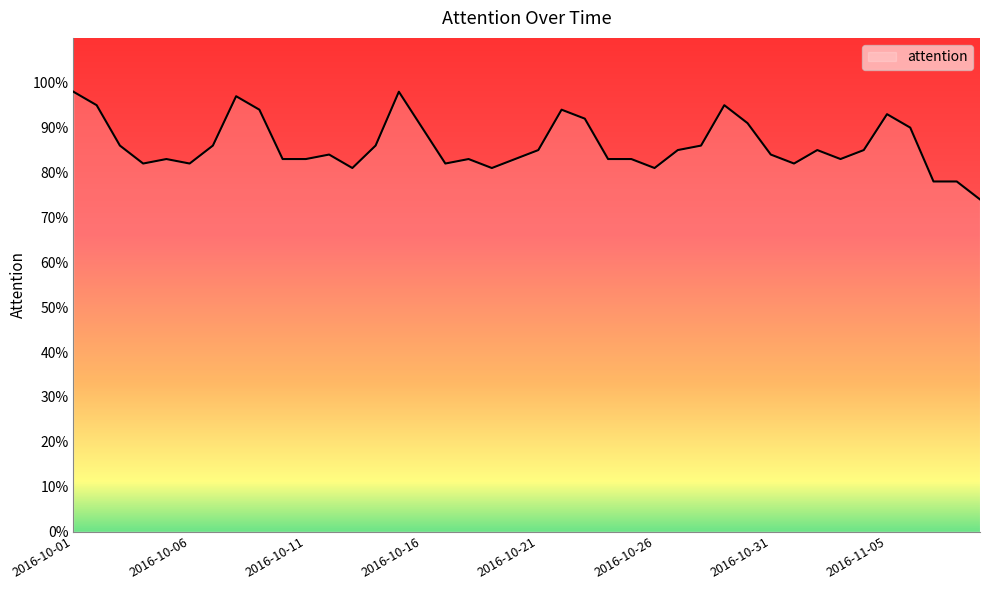

What is the difference between the maximum and minimum values?

24